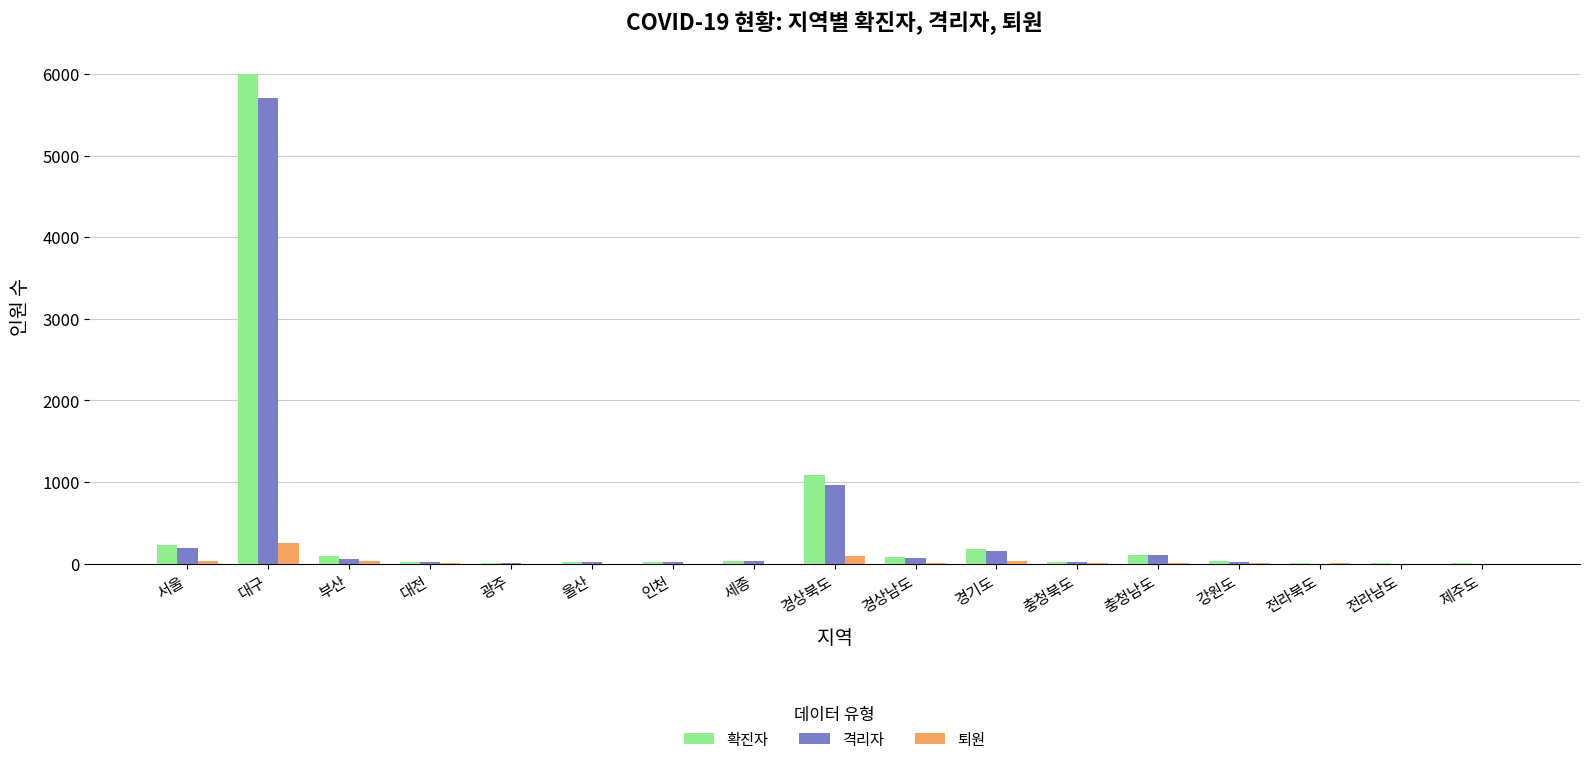

What is the sum of all 확진자 values?

7986